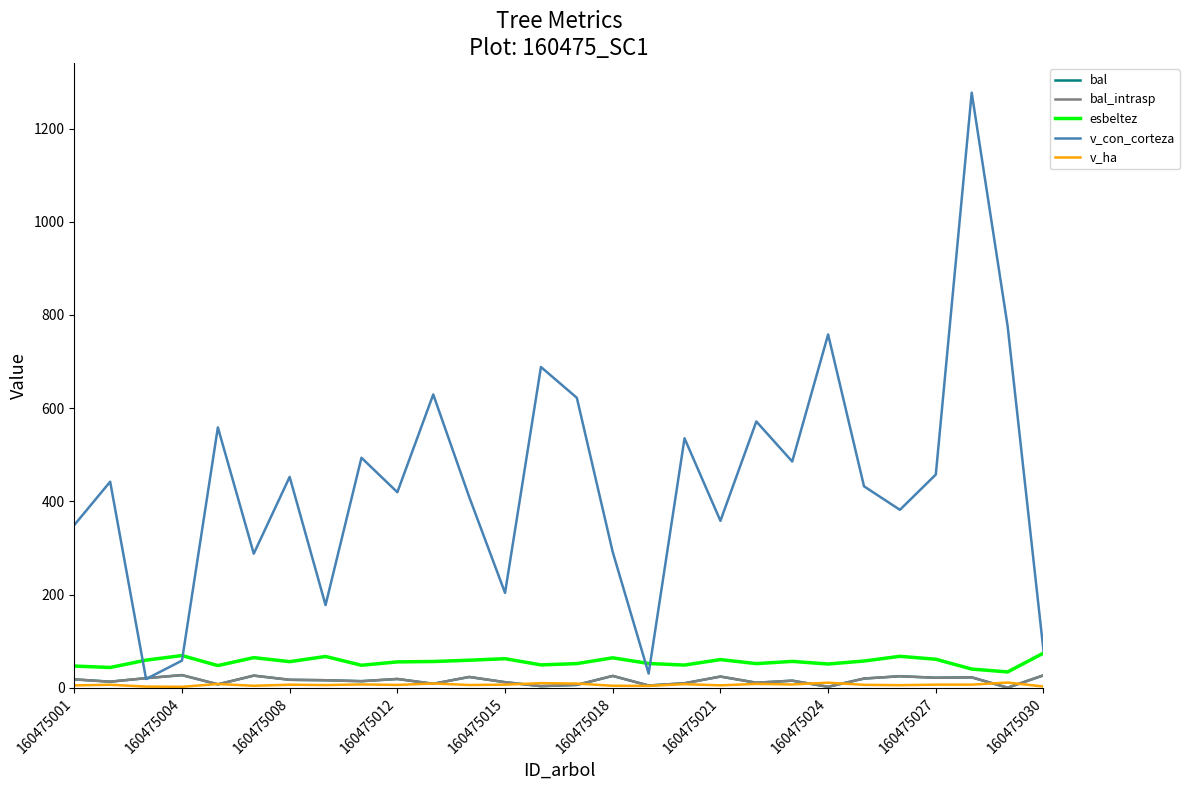

What is the sum of all v_con_corteza values?

12244.1